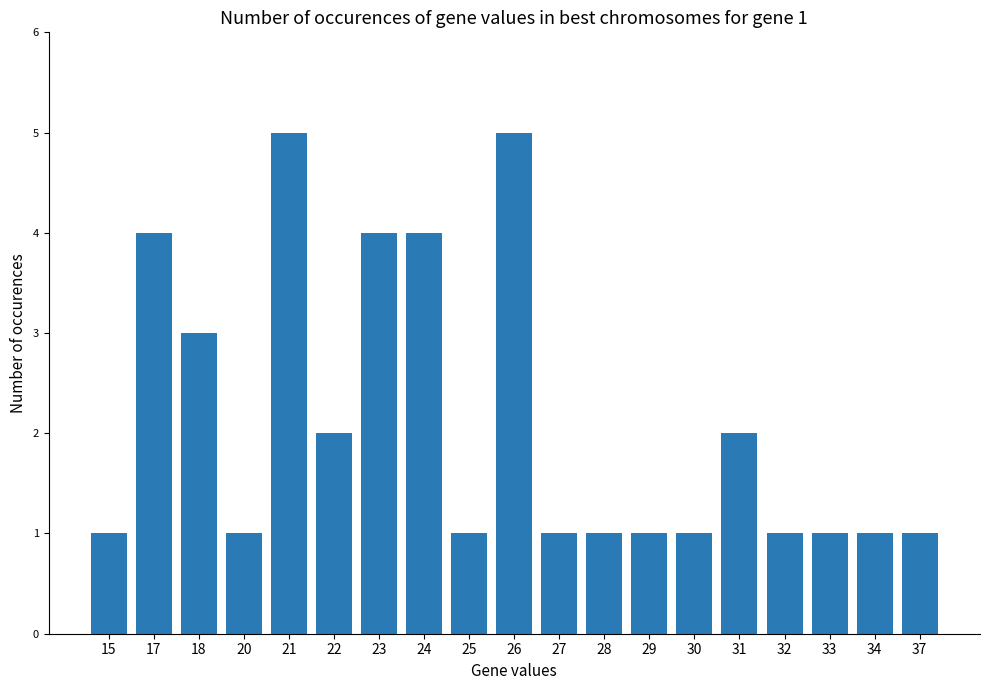

Where is the data nearest to the value 3?

18